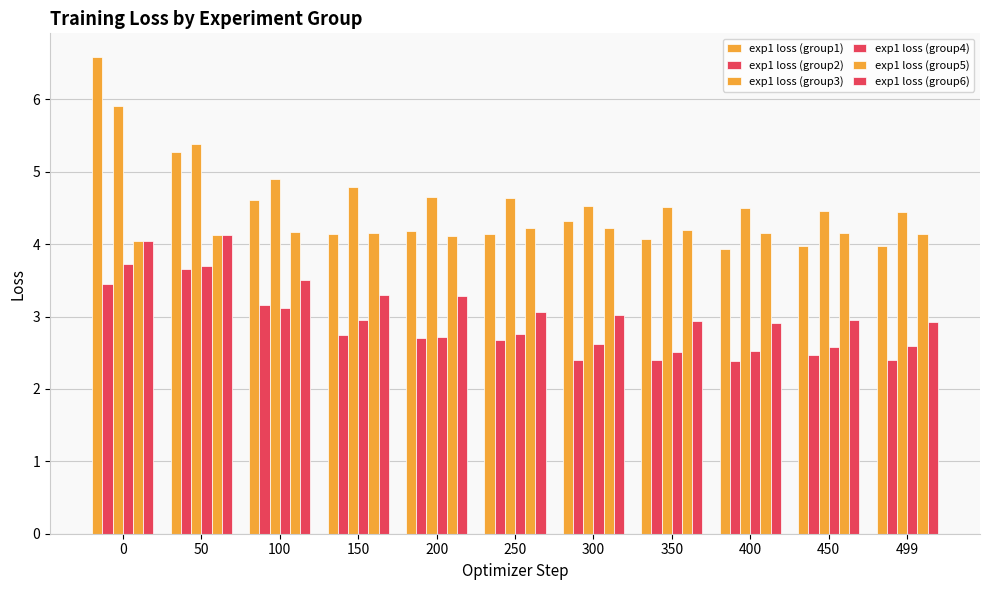

Is the value of exp1 loss (group5) at 499 greater than the value of exp1 loss (group2) at 350?

Yes